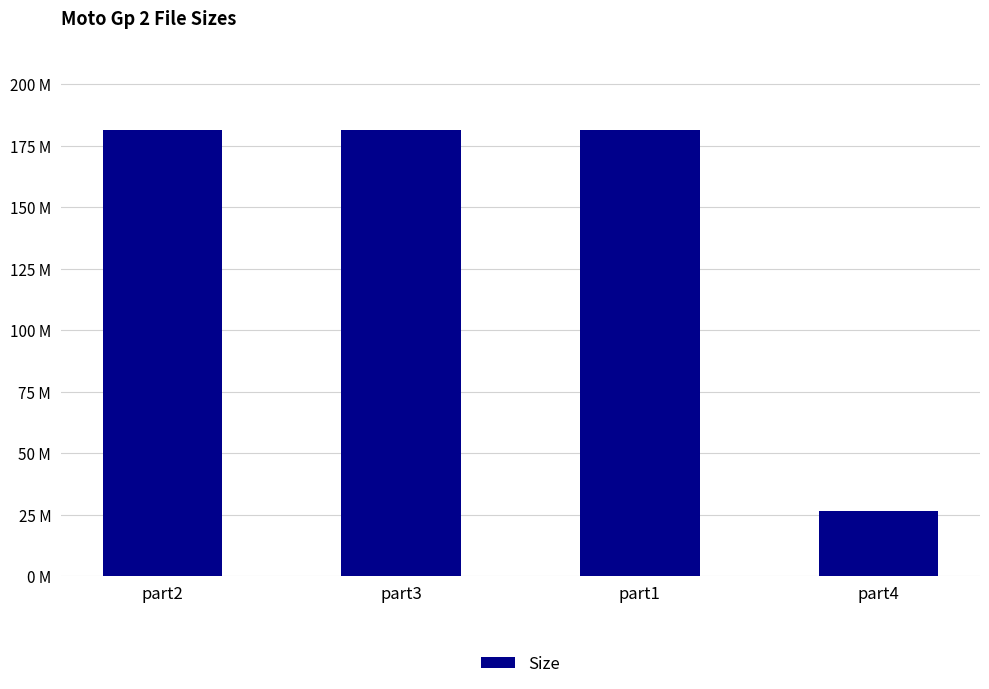

Are the bars horizontal?

No